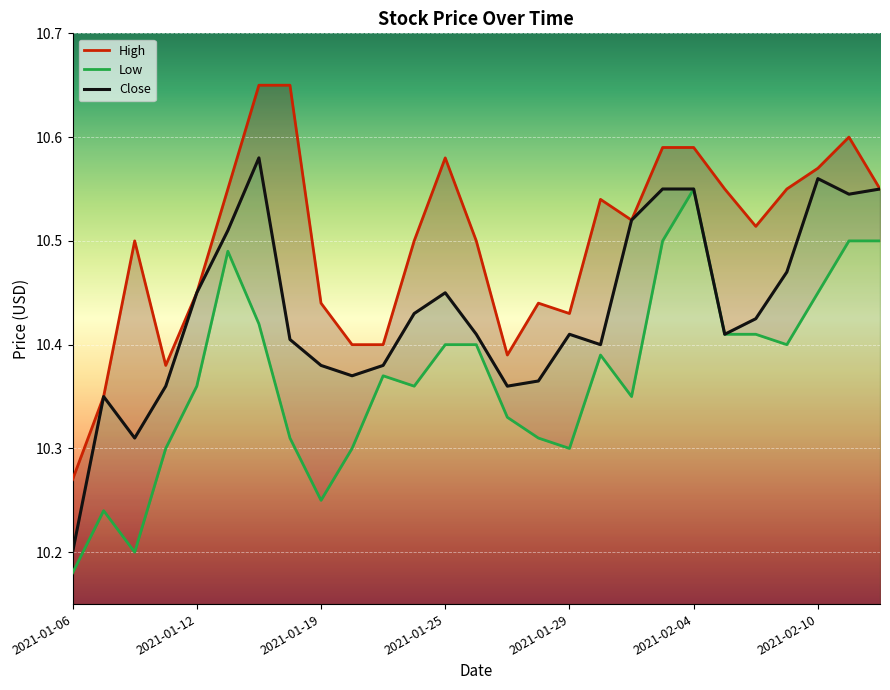

What is the difference between the highest and lowest values at 2021-02-01?

0.1